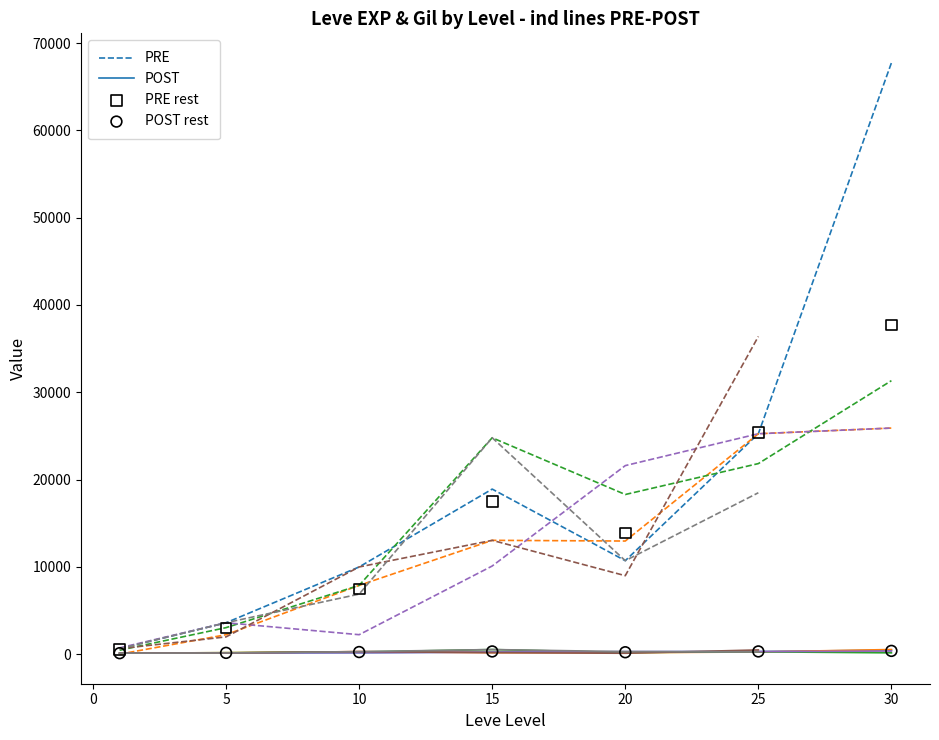

What is the highest value of the PRE series?

67730